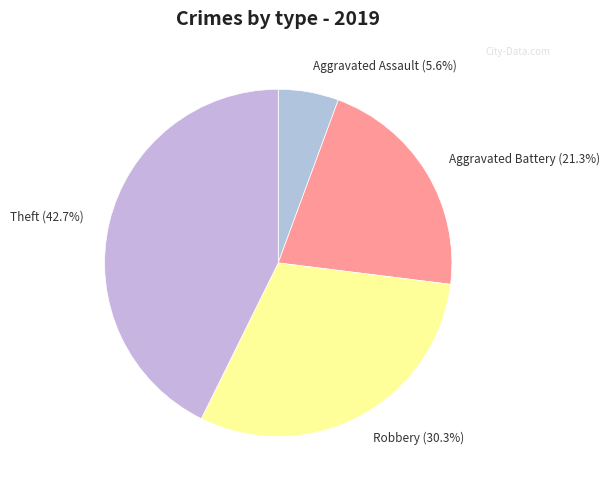

True or false: Robbery accounts for 44% of the total.

False